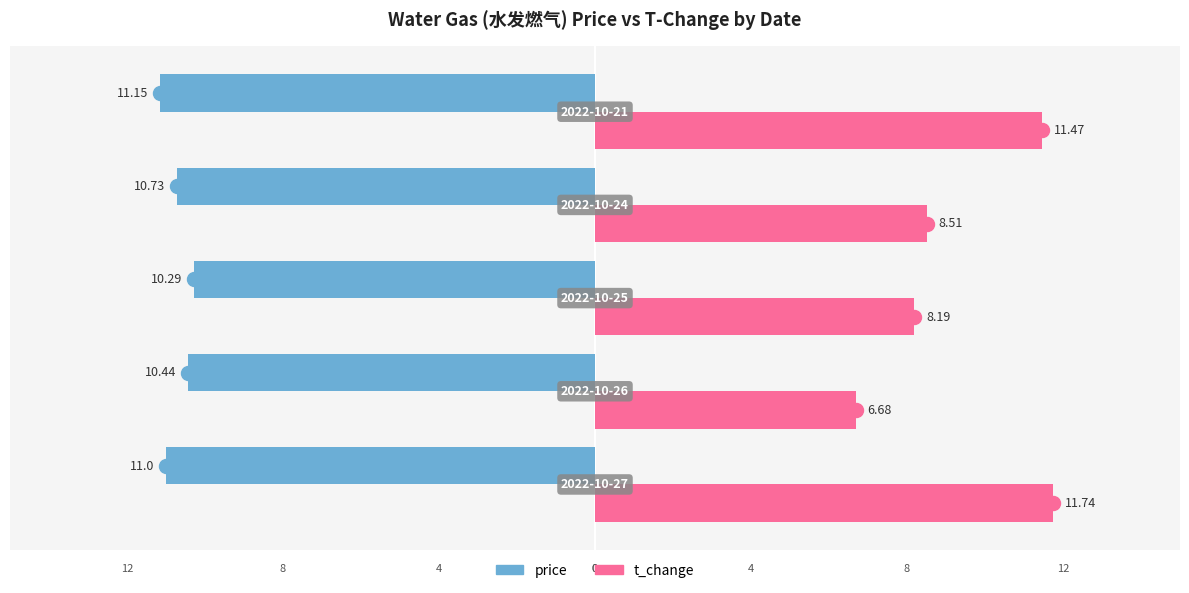

What is the difference between the maximum and second lowest values in the price series?

0.7